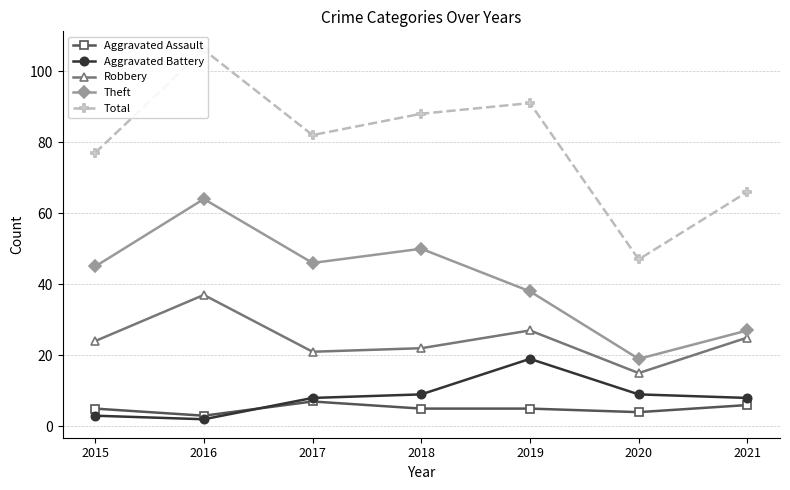

What is the approximate value of Aggravated Assault at 2016?

3